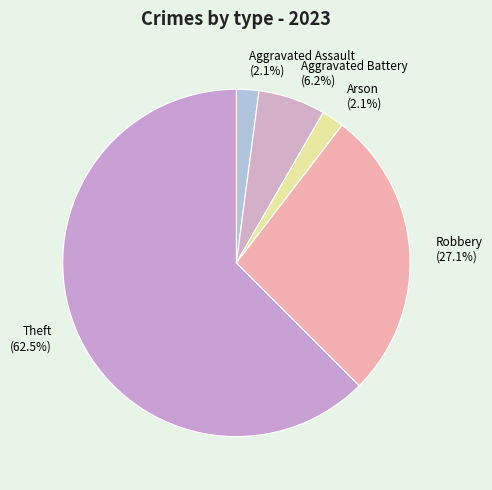

Which has a higher value, Theft or Arson?

Theft